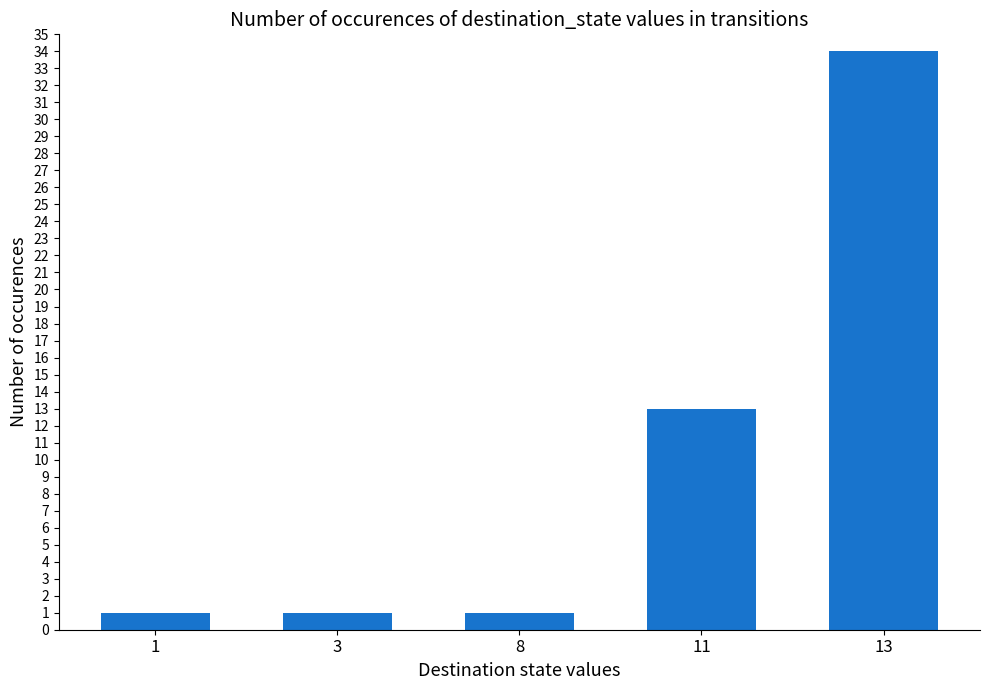

Count the number of data series in this chart.

1